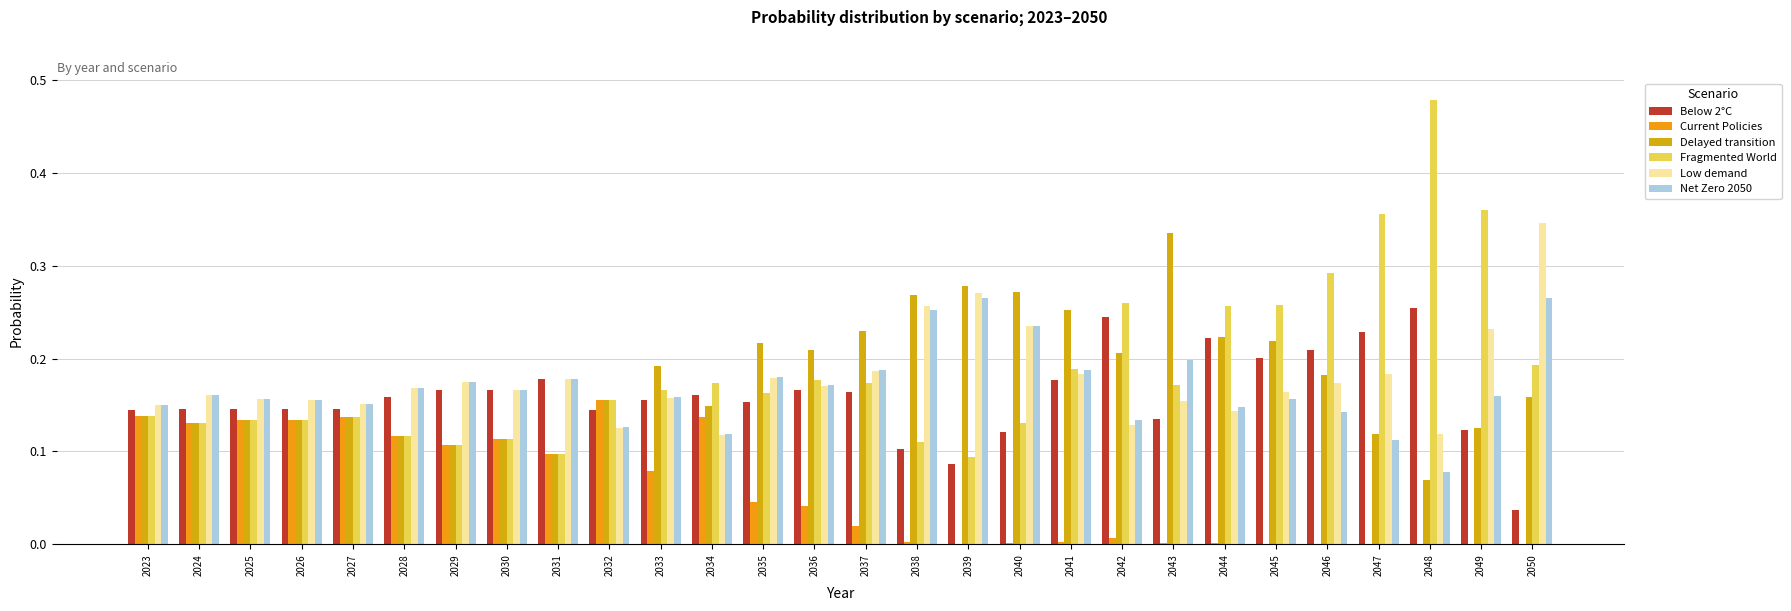

What is the approximate value of Net Zero 2050 at 2038?

0.3